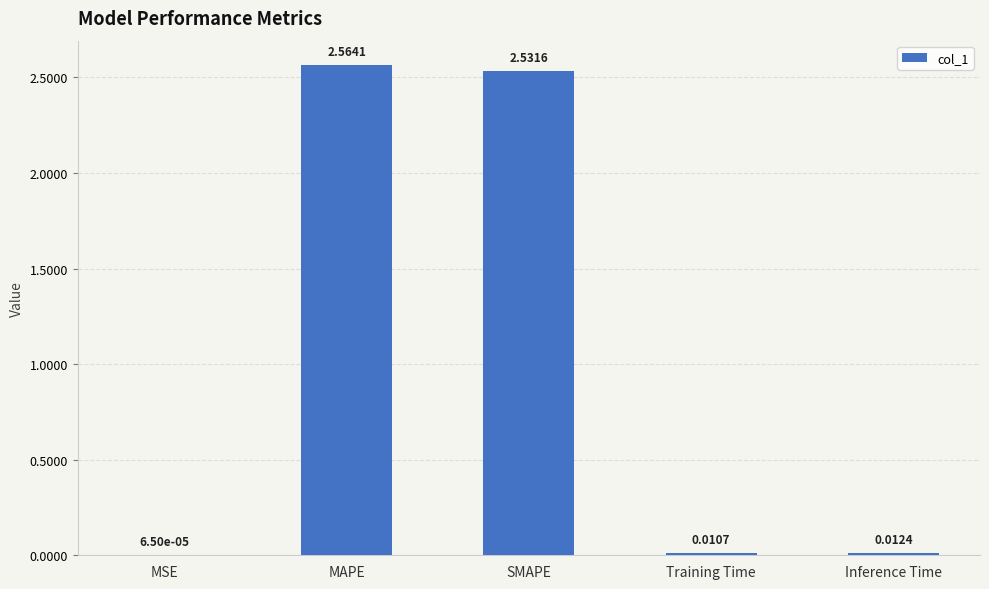

Which category has the highest value across all series?

MAPE